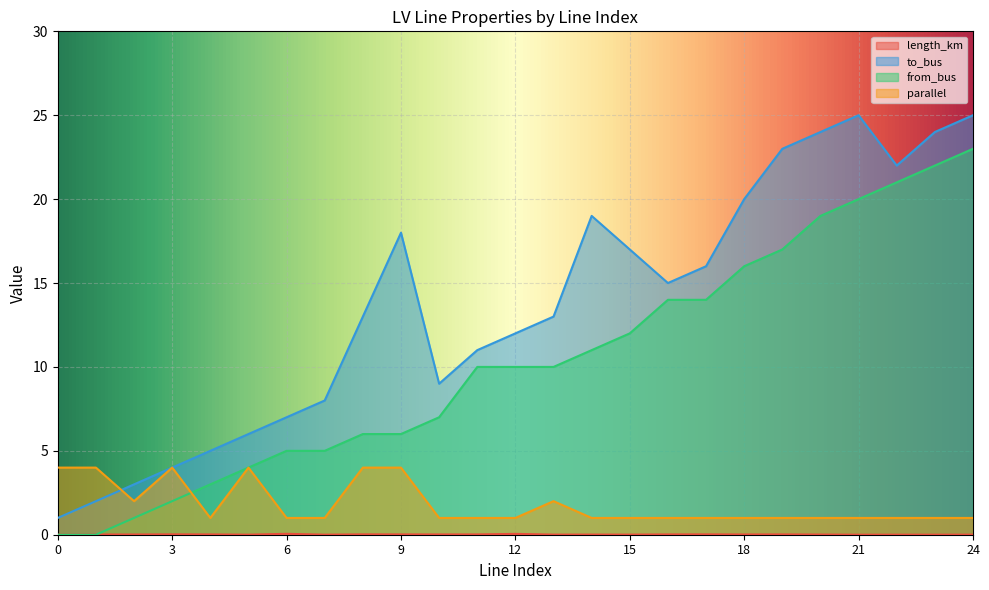

Where is from_bus nearest to the value 11?

14